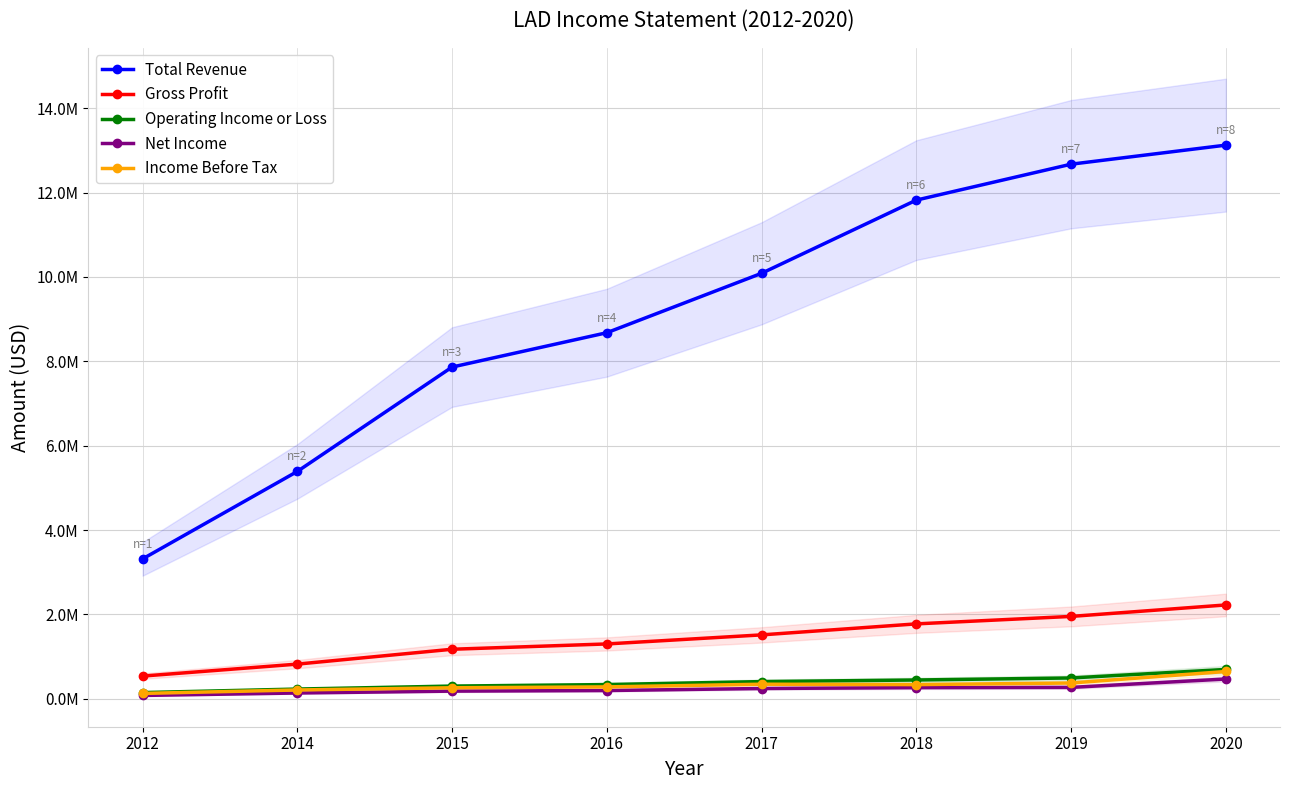

What is the difference between the maximum and minimum values in the Total Revenue series?

9807800